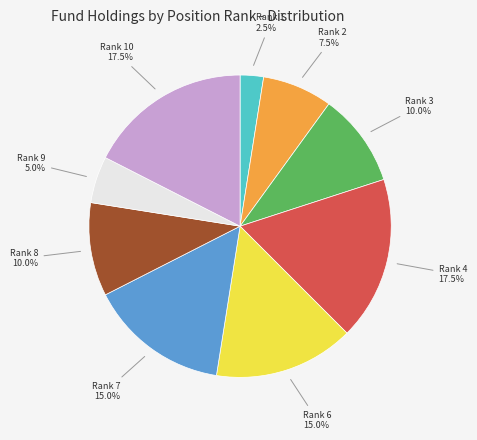

How many segments does this pie chart have?

9